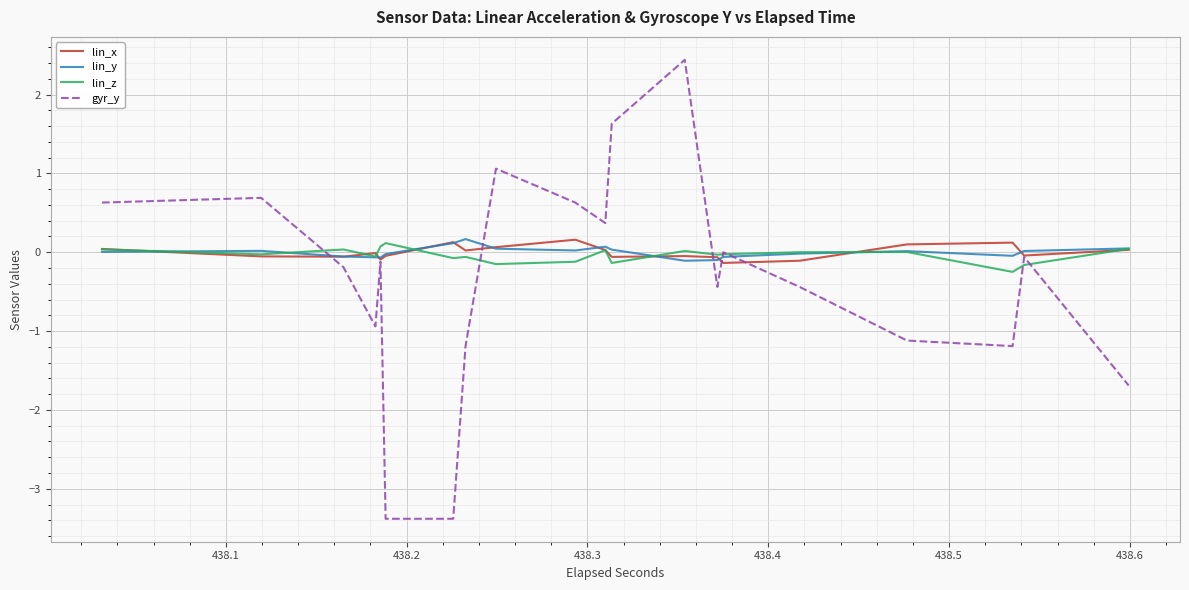

True or false: lin_y has a value of 0.0 at 16.

False